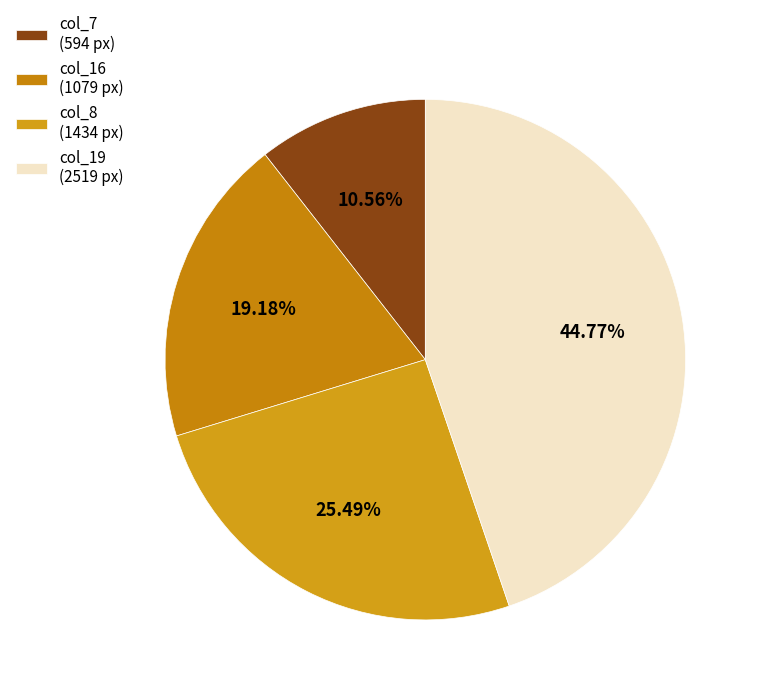

Which slice is the largest?

col_19 (2519 px)